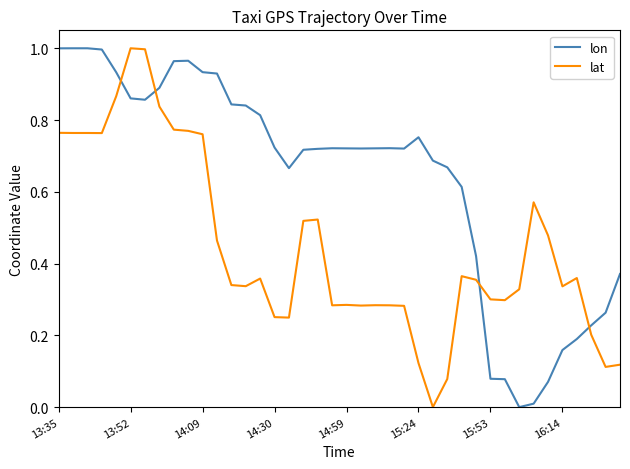

Rank the series by their average value, from highest to lowest.

lon, lat